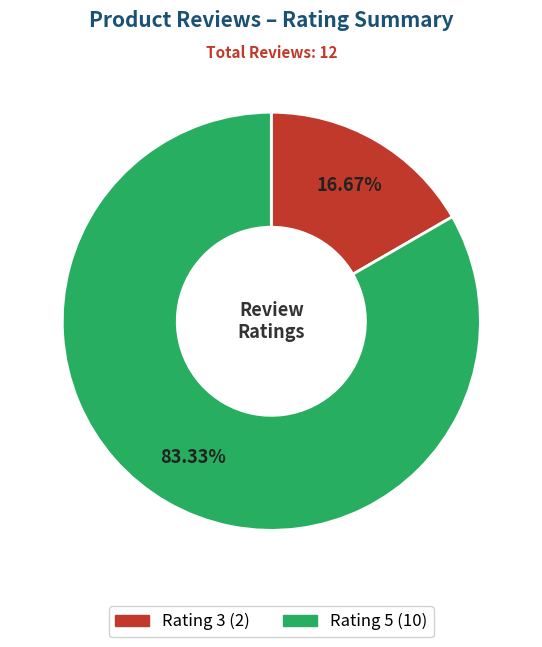

Between Rating 3 and Rating 5, which is larger?

Rating 5